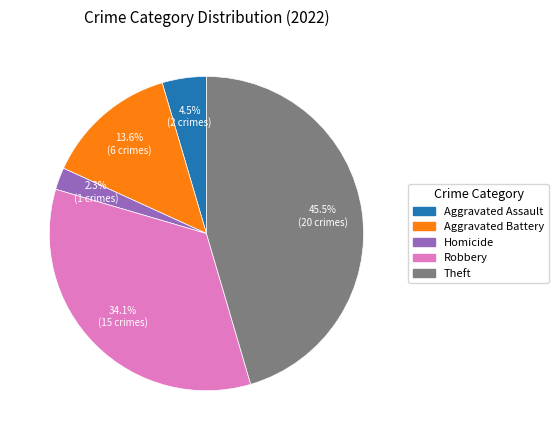

Is there a majority slice in this chart?

No